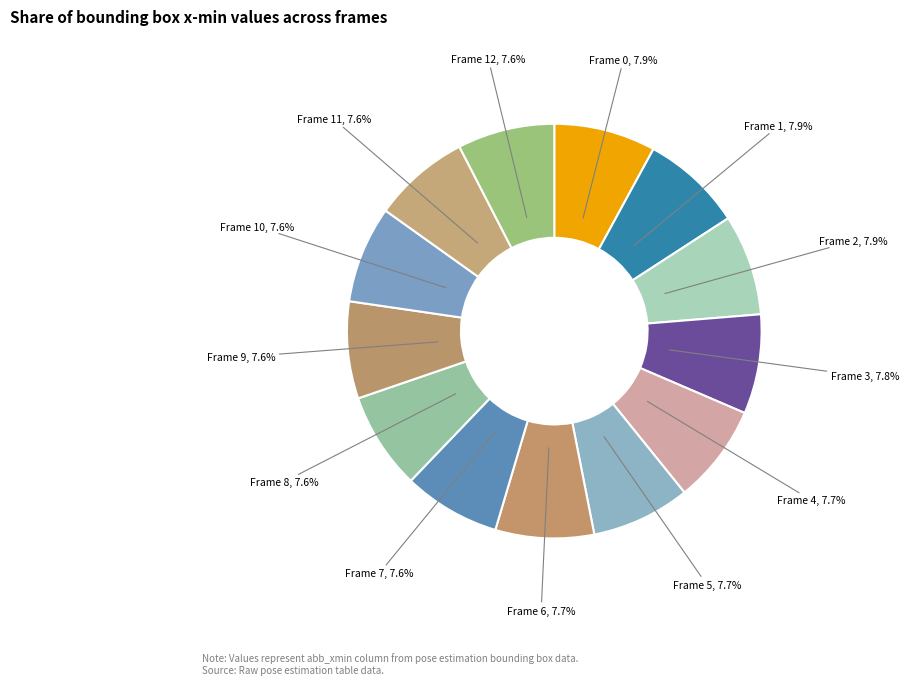

How many segments does this pie chart have?

13